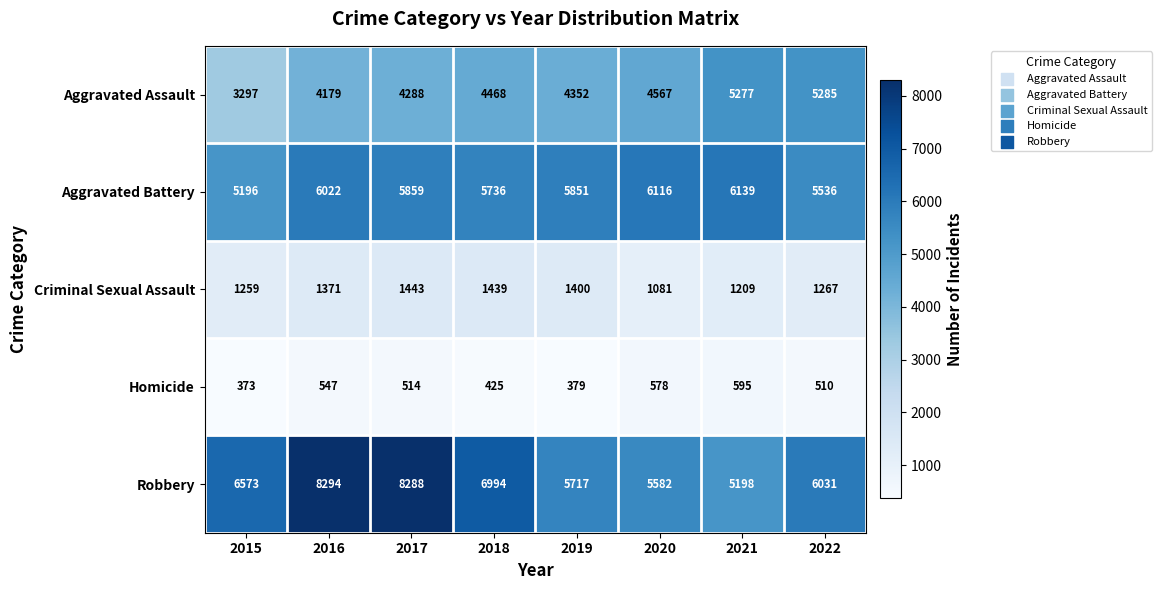

Count the number of data series in this chart.

5